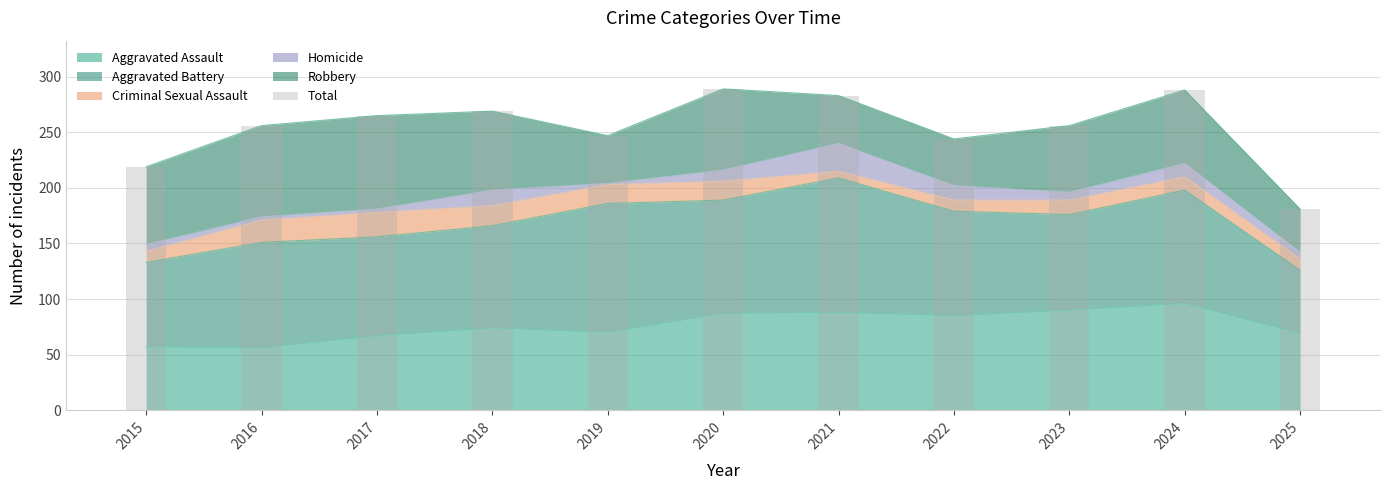

What is the average value?

254